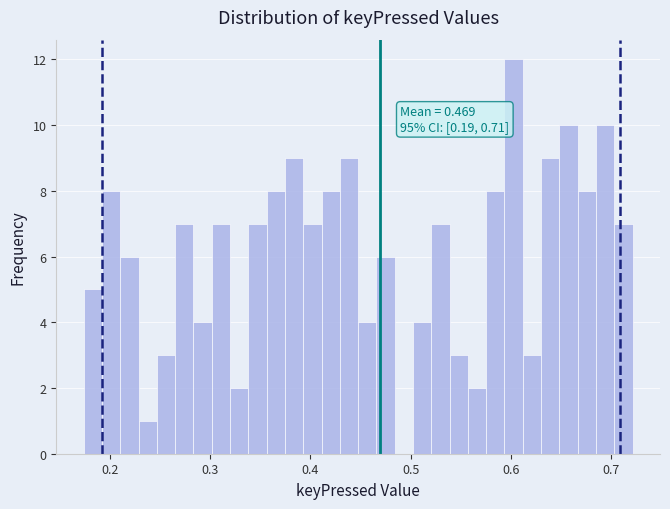

Read against the x-axis, roughly where is the centre of the tallest bar?

0.60